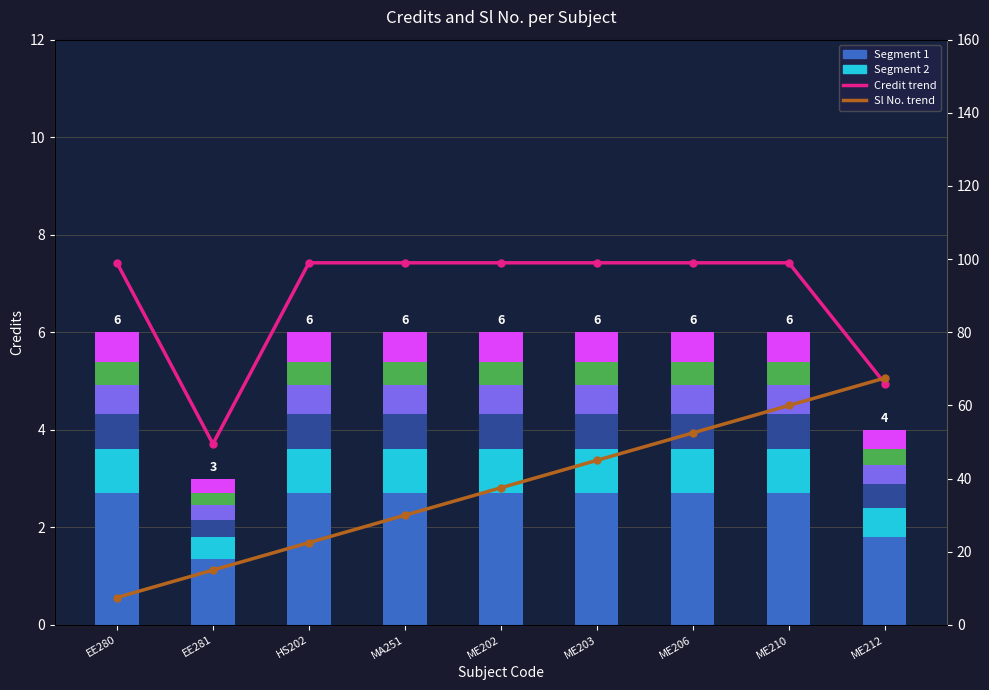

What is the label of the 3rd bar from the left?

HS202